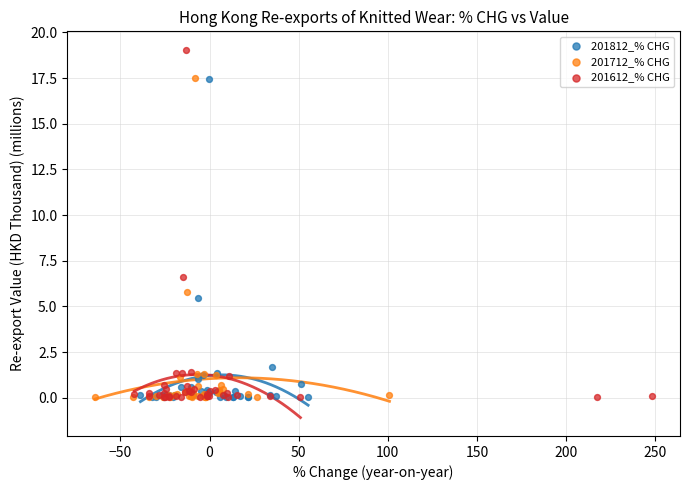

Which series reaches the maximum Y coordinate?

201612_% CHG